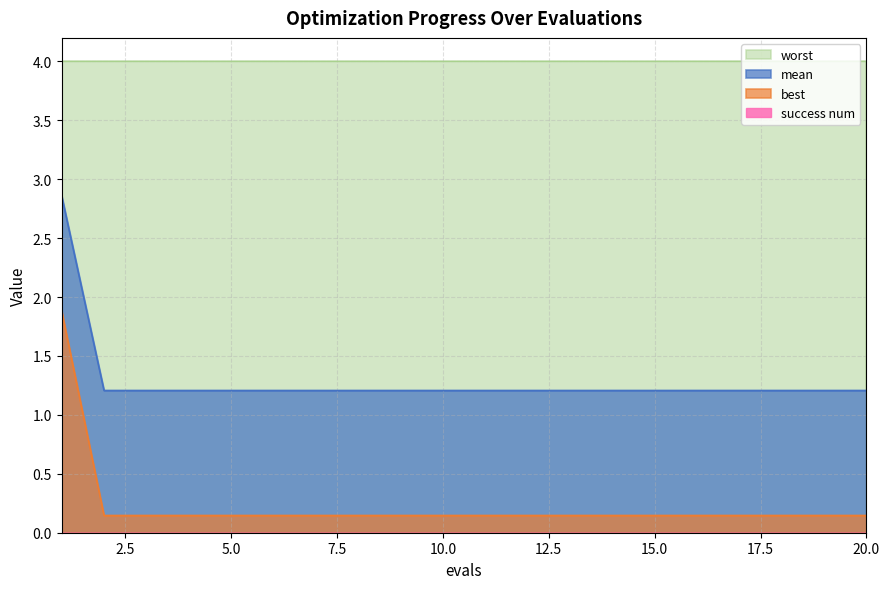

Is it true that best equals 0.1 at 20?

True